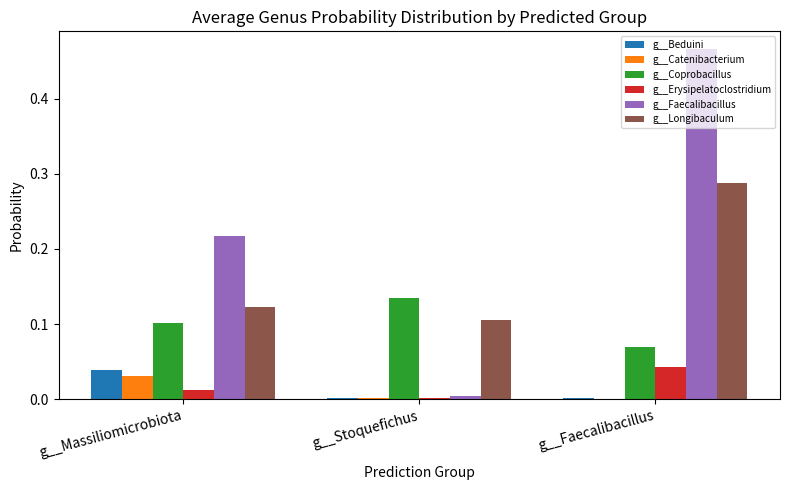

At which category is the sum across all series the highest?

g__Faecalibacillus